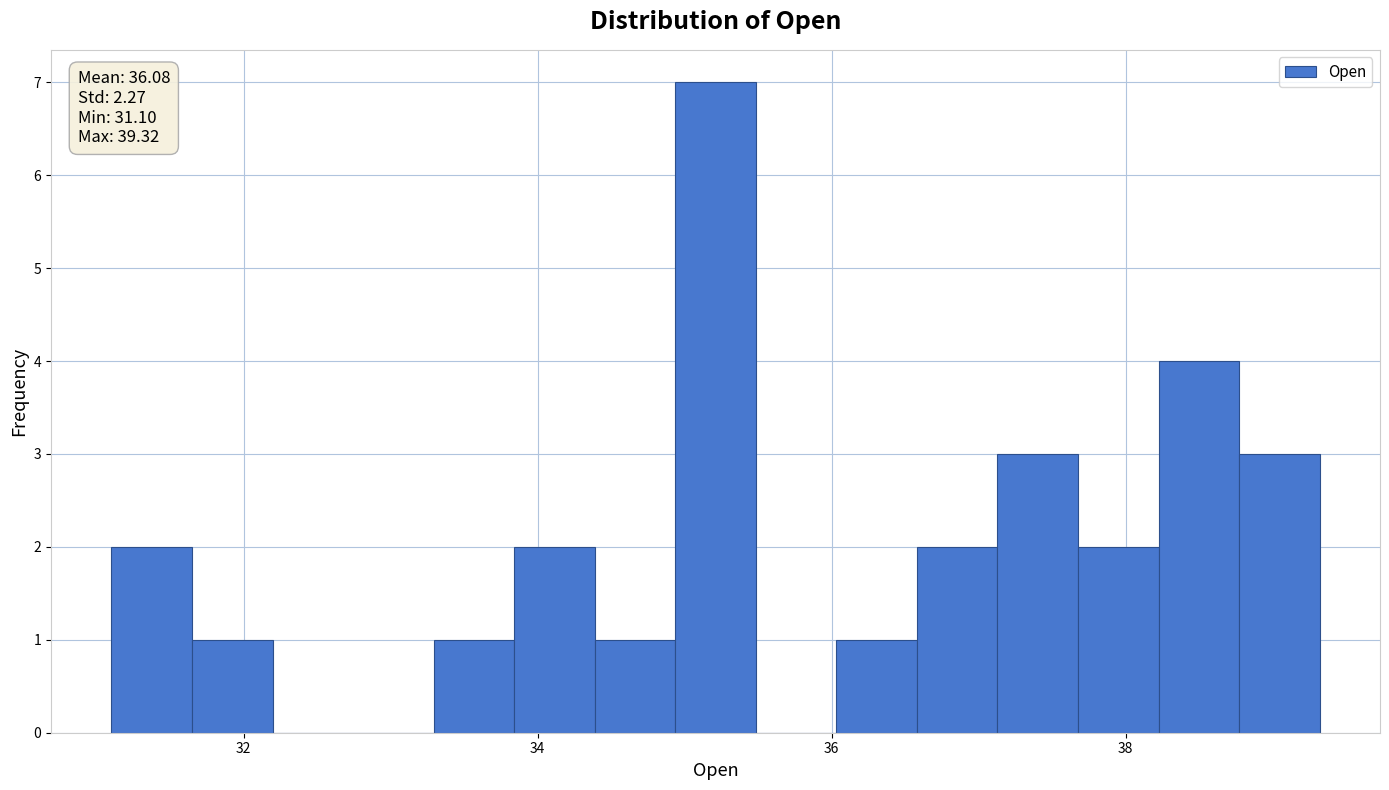

Read against the x-axis, roughly where is the centre of the tallest bar?

35.2